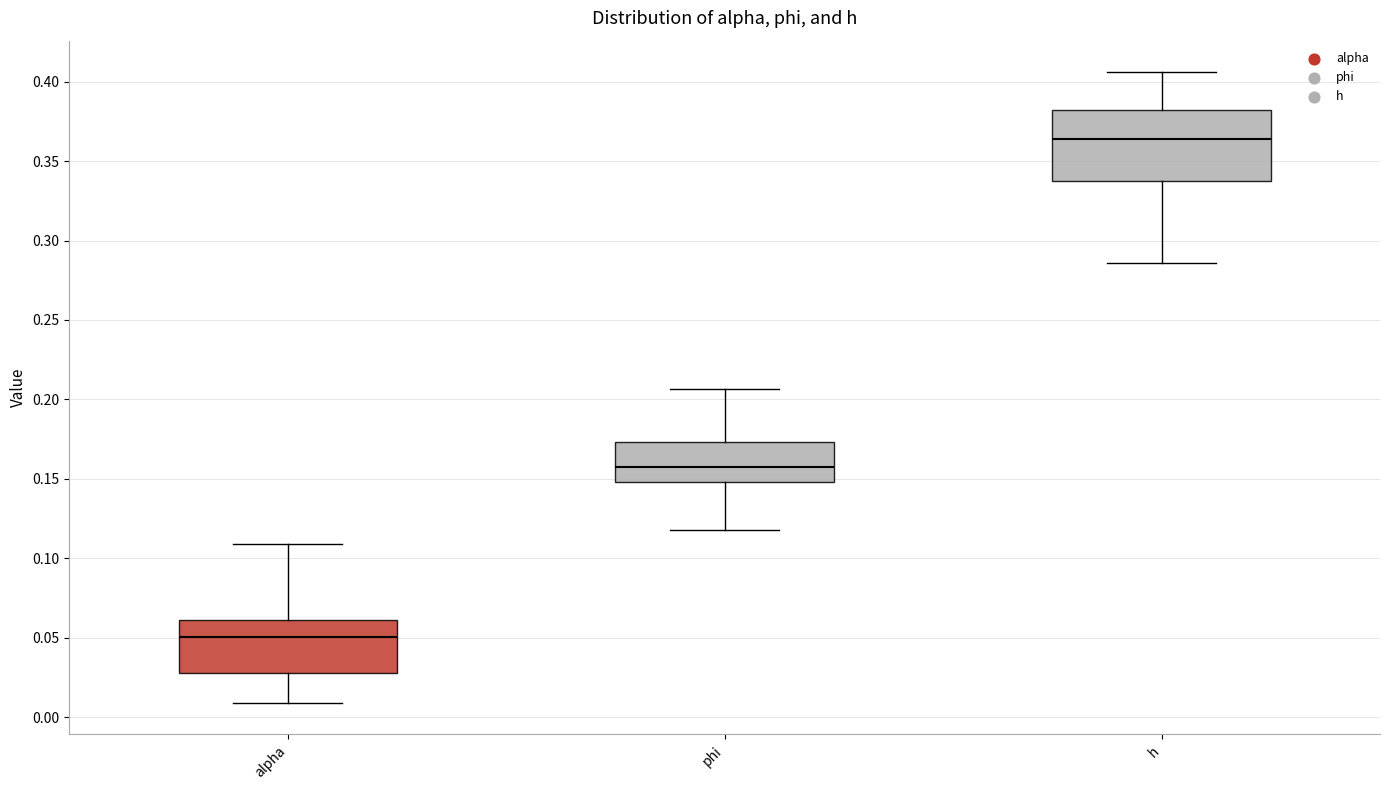

Reading left to right, transcribe this box plot: for each box, give where its median line is, the range the box spans, and where its two whiskers end, as read against the y-axis. The values are not printed on the chart, so give them approximately, as read against the axis.

alpha: median 0.050, box 0.030 to 0.060, whiskers 0.010 to 0.110
phi: median 0.160, box 0.150 to 0.175, whiskers 0.120 to 0.205
h: median 0.365, box 0.340 to 0.380, whiskers 0.285 to 0.405